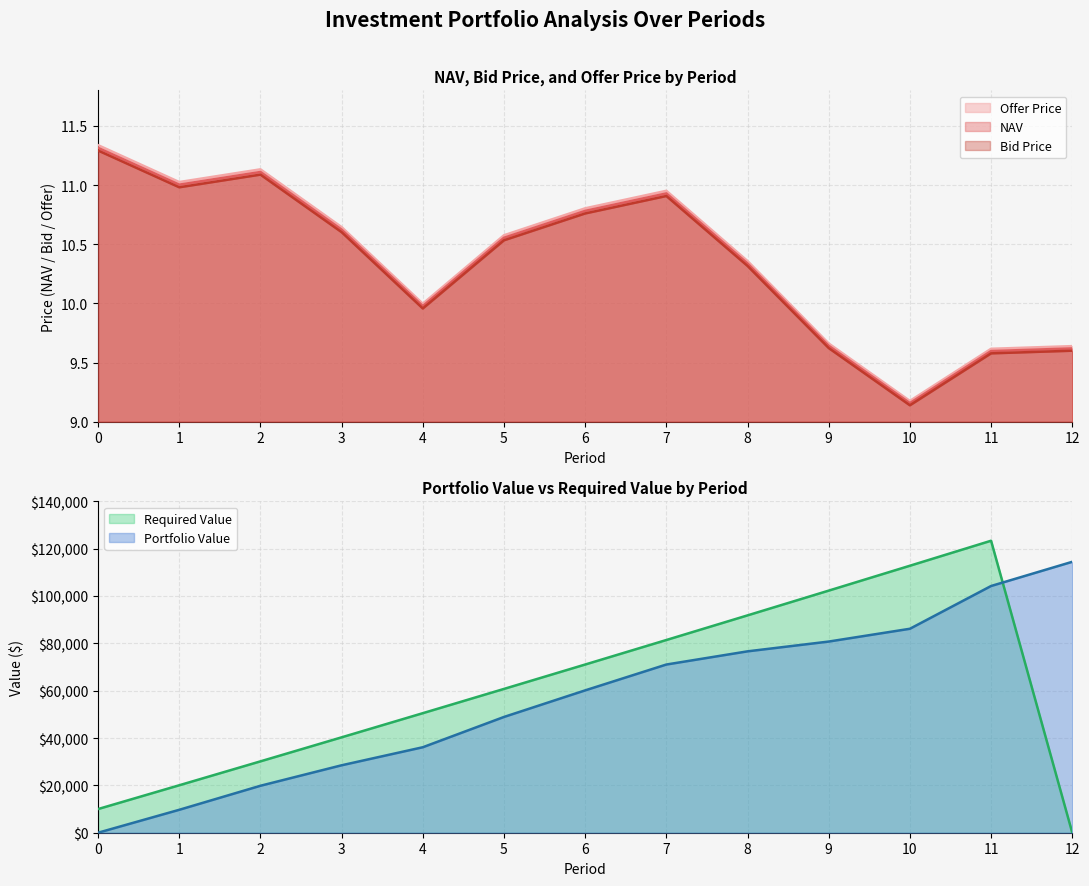

Where is Bid Price nearest to the value 10?

4